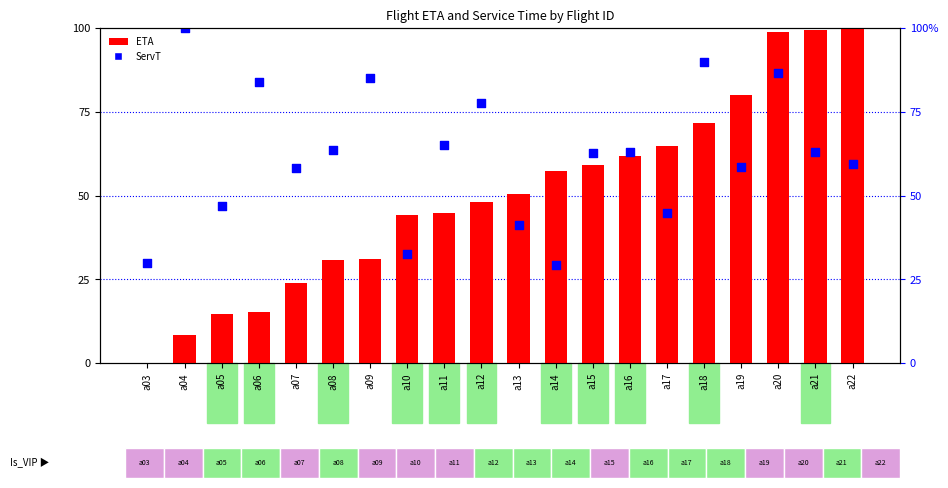

Which series reaches the minimum Y coordinate?

ETA